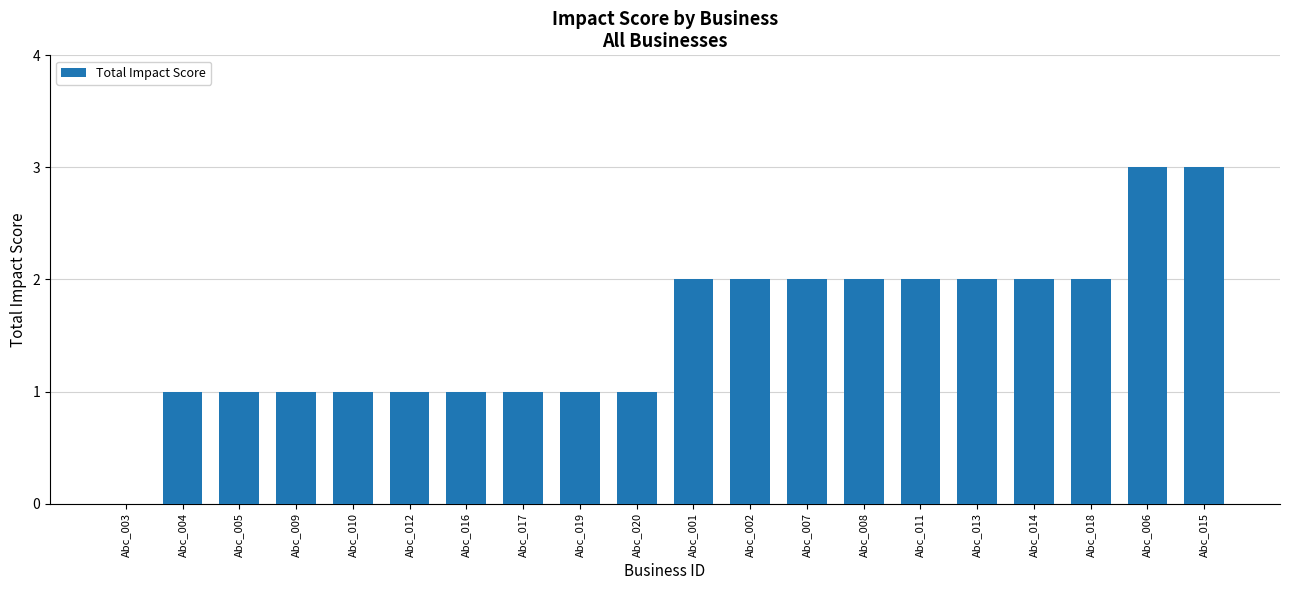

What is the greatest value displayed?

3